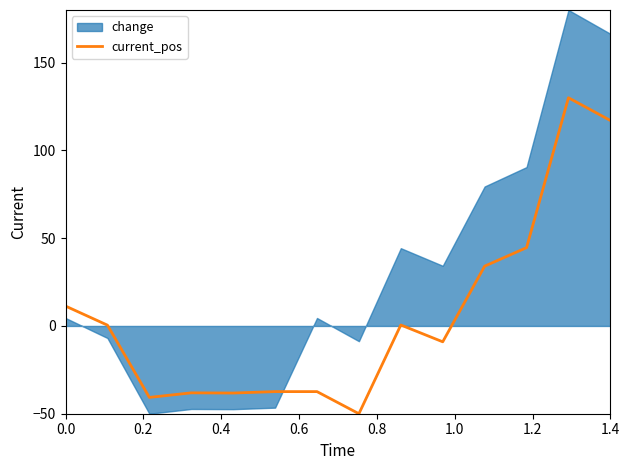

The value of current_pos at 0.0 is 11.3. True or false?

True